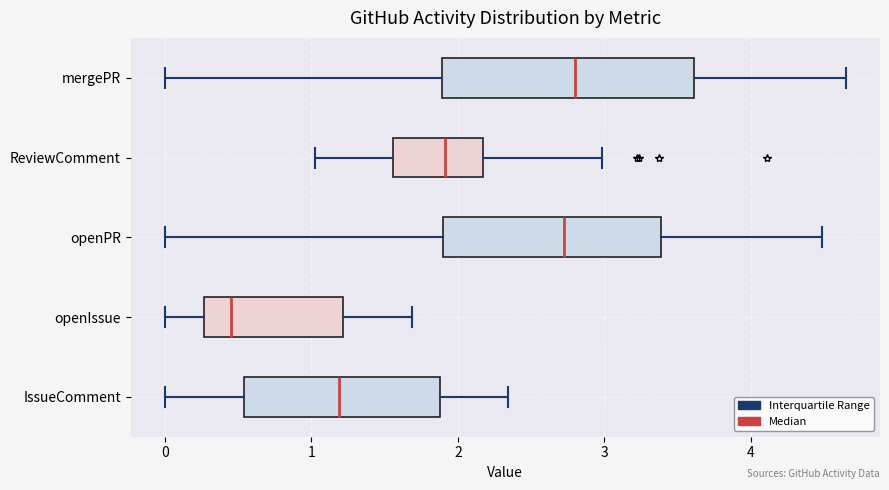

Comparing the boxes themselves (not the whiskers), which one is the widest?

mergePR